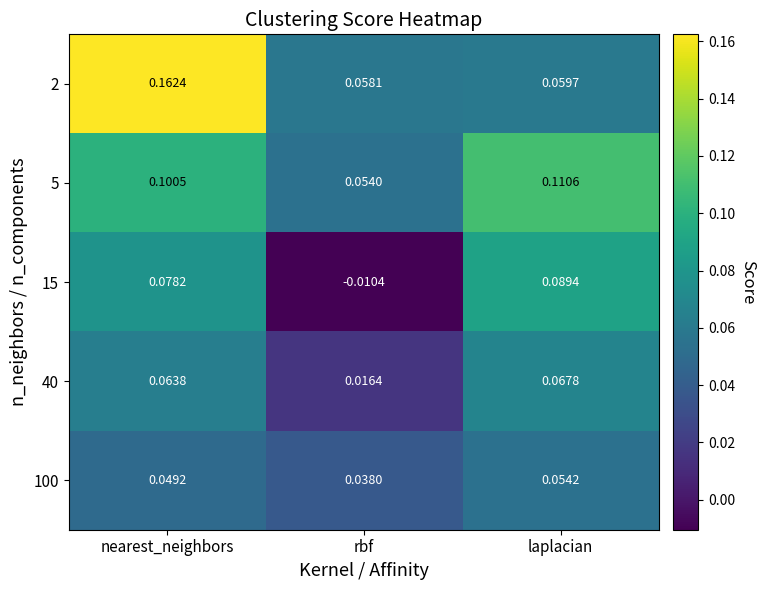

At how many categories does at least one series exceed 0?

3